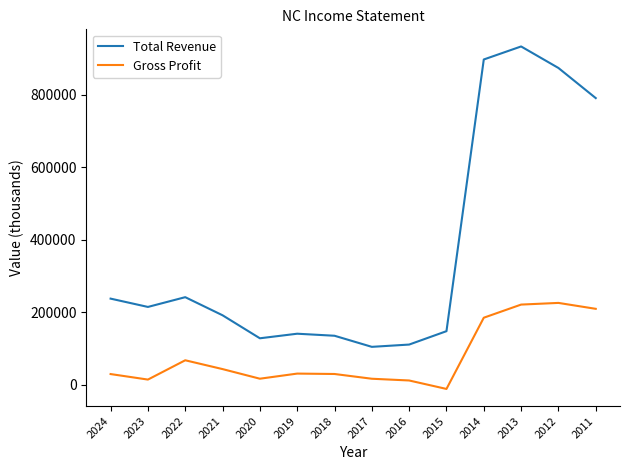

What is the sum of the Total Revenue values at 2016 and 2013?

1043800